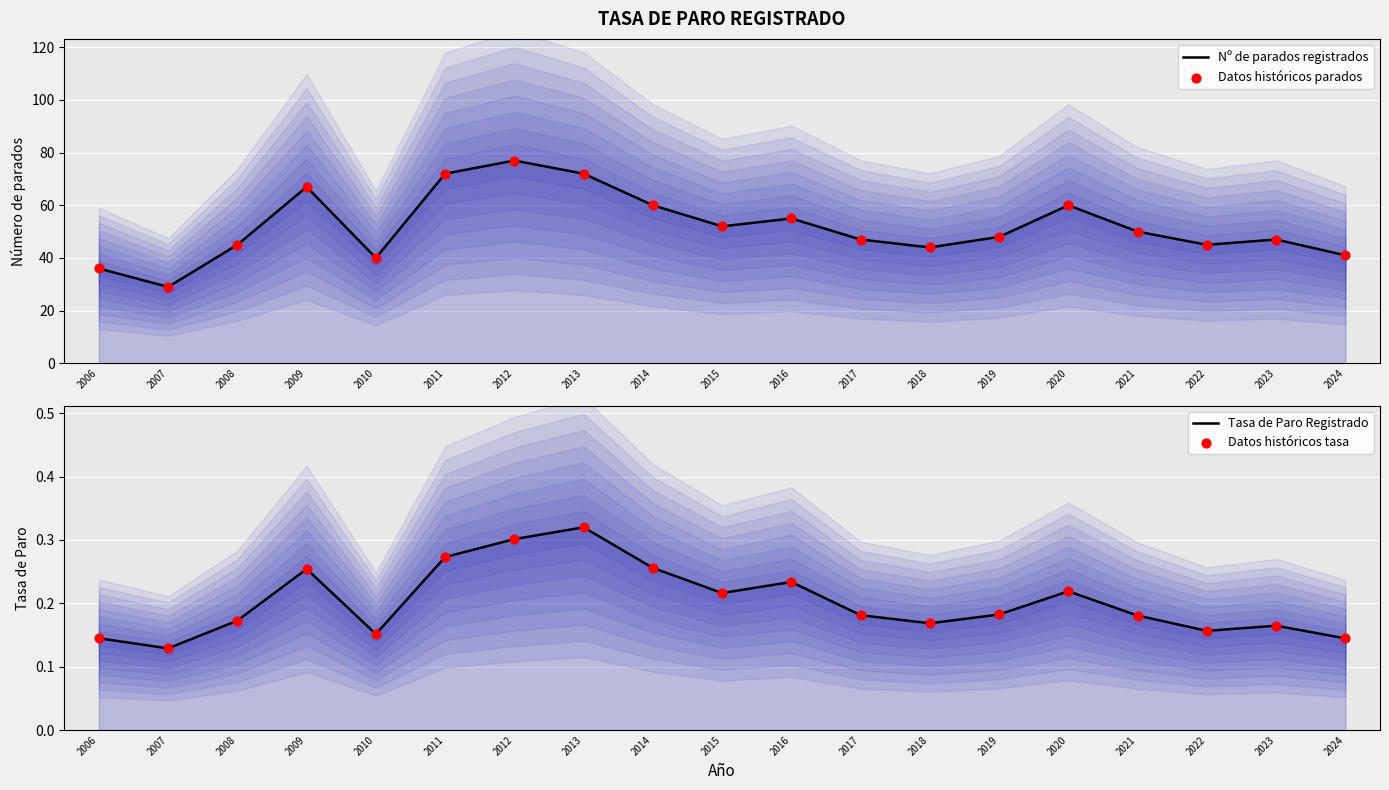

What are all the series names shown in the legend?

Nº de parados registrados, Datos históricos parados, Tasa de Paro Registrado, Datos históricos tasa